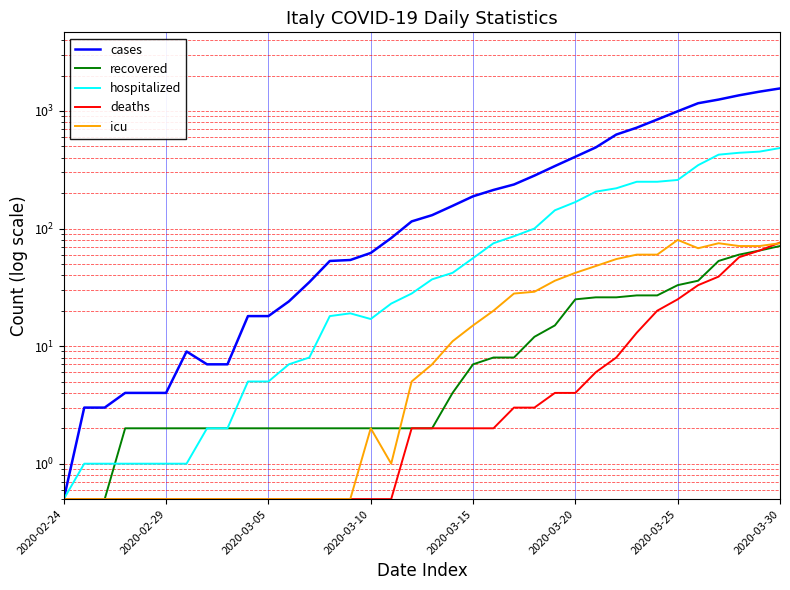

Reading left to right, extract all data points from this chart.

cases: 0.5	3.0	3.0	4.0	4.0	4.0	9.0	7.0	7.0	18.0	18.0	24.0	35.0	53.0	54.0	62.0	83.0	115.0	130.0	156.0	188.0	213.0	237.0	282.0	340.0	408.0	490.0	630.0	721.0	846.0	994.0	1164.0	1250.0	1359.0	1460.0	1555.0
recovered: 0.5	0.5	0.5	2.0	2.0	2.0	2.0	2.0	2.0	2.0	2.0	2.0	2.0	2.0	2.0	2.0	2.0	2.0	2.0	4.0	7.0	8.0	8.0	12.0	15.0	25.0	26.0	26.0	27.0	27.0	33.0	36.0	53.0	60.0	65.0	71.0
hospitalized: 0.5	1.0	1.0	1.0	1.0	1.0	1.0	2.0	2.0	5.0	5.0	7.0	8.0	18.0	19.0	17.0	23.0	28.0	37.0	42.0	56.0	75.0	86.0	100.0	143.0	168.0	206.0	220.0	250.0	250.0	259.0	346.0	425.0	441.0	451.0	484.0
deaths: 0.5	0.5	0.5	0.5	0.5	0.5	0.5	0.5	0.5	0.5	0.5	0.5	0.5	0.5	0.5	0.5	0.5	2.0	2.0	2.0	2.0	2.0	3.0	3.0	4.0	4.0	6.0	8.0	13.0	20.0	25.0	33.0	39.0	57.0	65.0	76.0
icu: 0.5	0.5	0.5	0.5	0.5	0.5	0.5	0.5	0.5	0.5	0.5	0.5	0.5	0.5	0.5	2.0	1.0	5.0	7.0	11.0	15.0	20.0	28.0	29.0	36.0	42.0	48.0	55.0	60.0	60.0	80.0	68.0	75.0	71.0	71.0	75.0